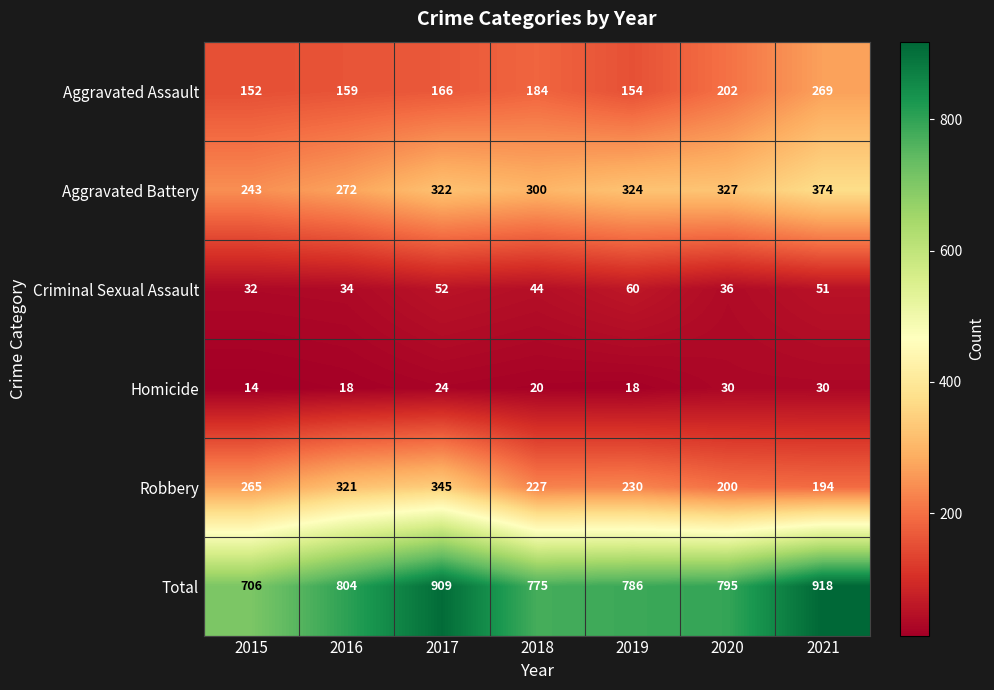

Which series has the largest total across all categories?

Total